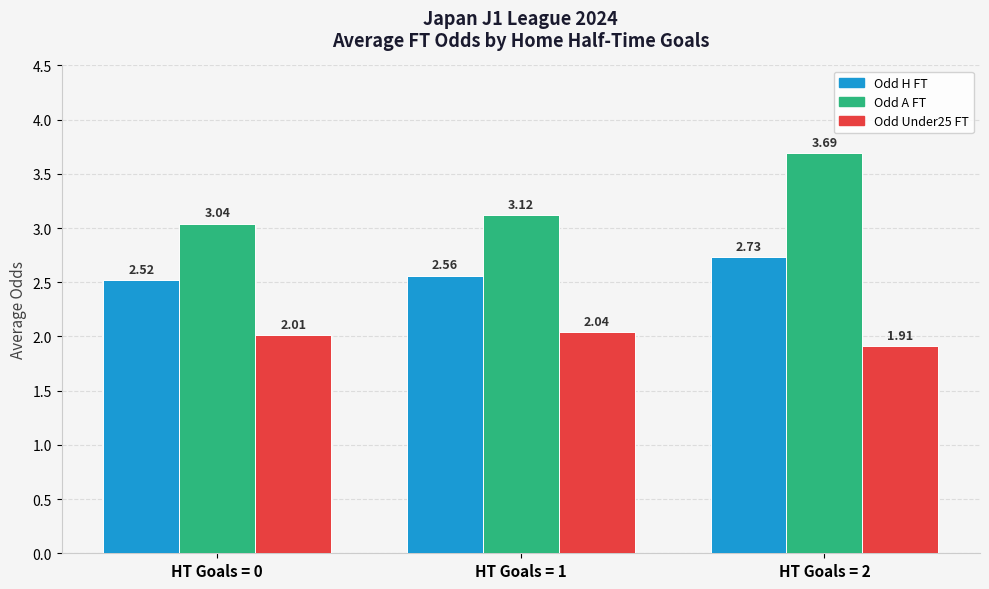

What is the total value across all series at HT Goals = 0?

7.6